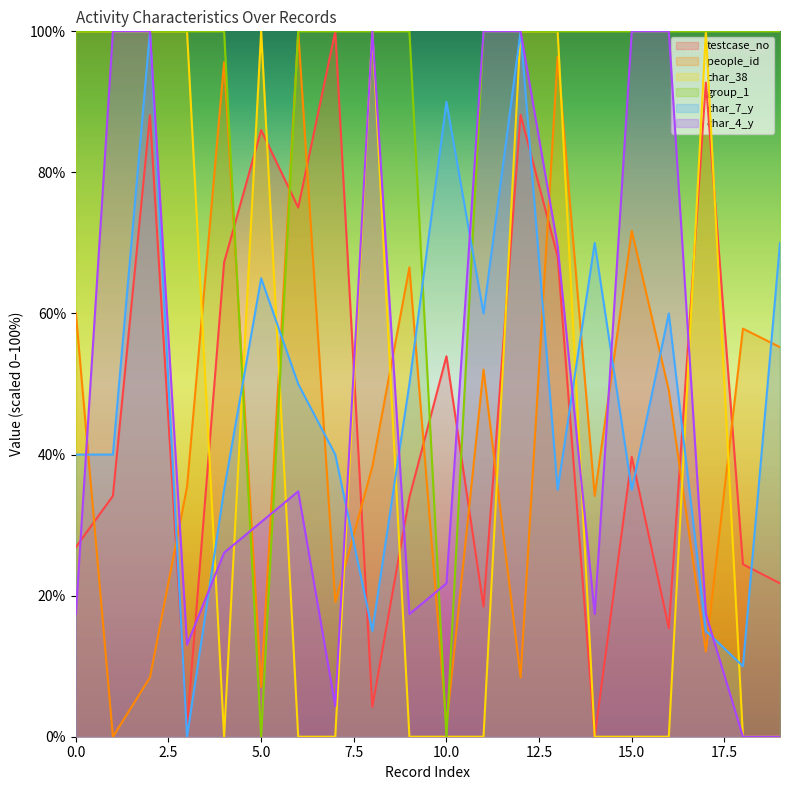

Rank the series at 2 from lowest to highest value.

people_id, testcase_no, char_38, group_1, char_7_y, char_4_y